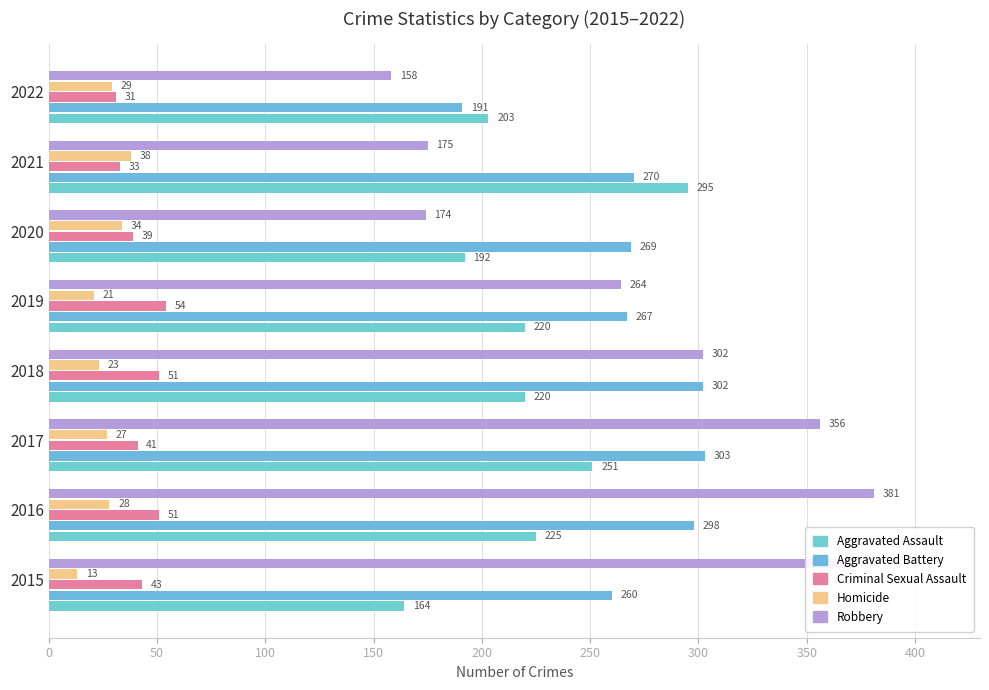

How many distinct data groups are displayed?

5